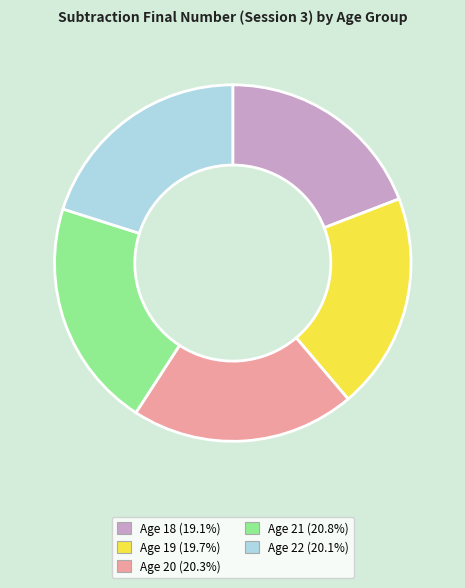

How many slices are in this pie chart?

5